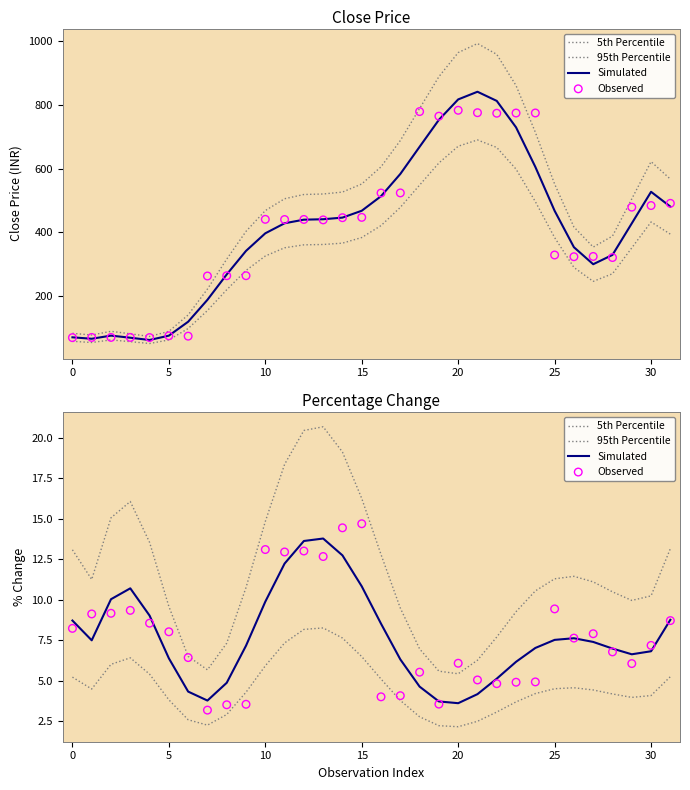

At which category is the sum across all series the highest?

13